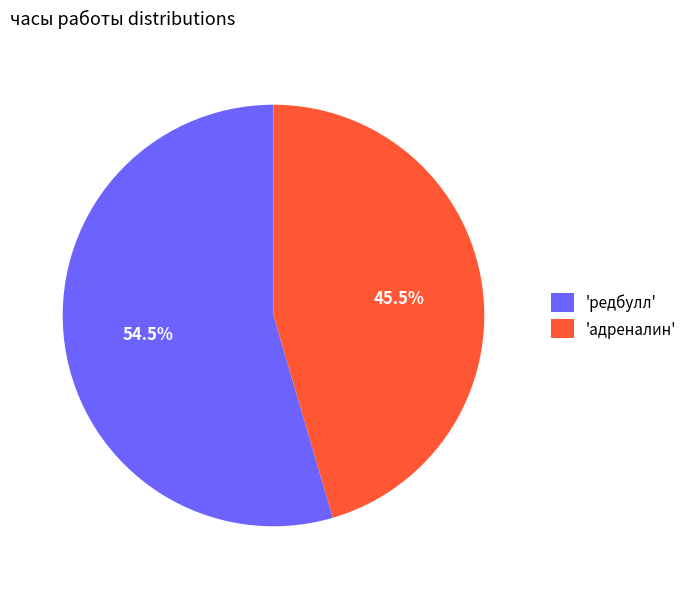

Is 'адреналин' the majority of the pie?

No